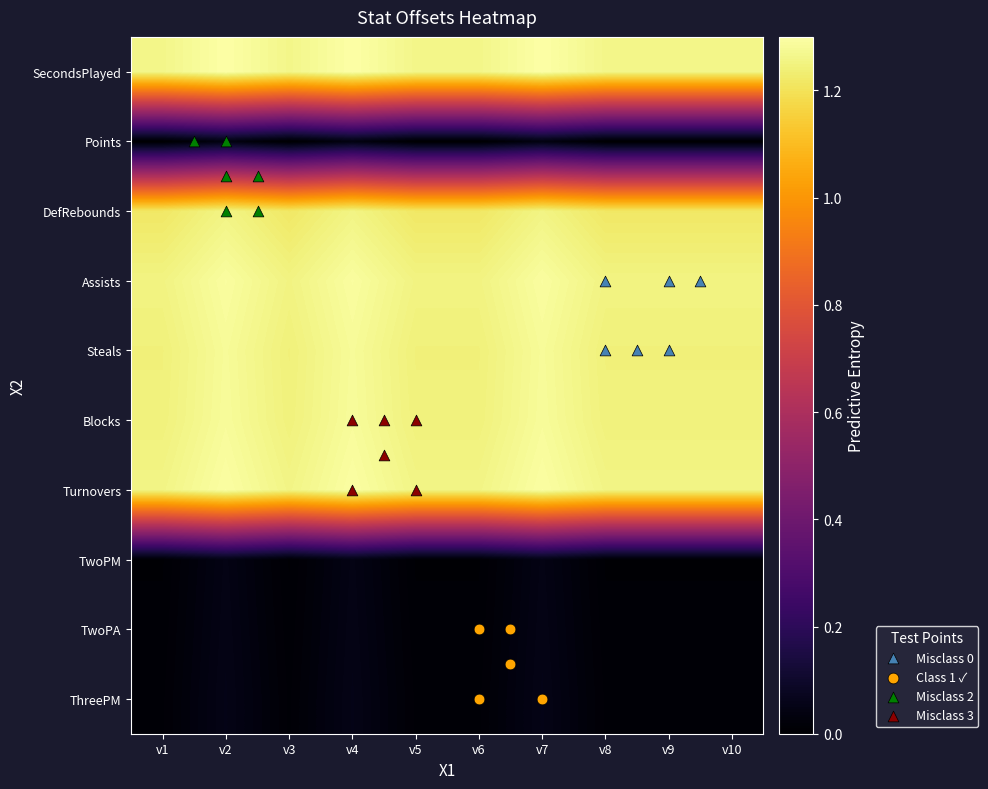

What is the spread (max minus min) of values at v5?

1.3